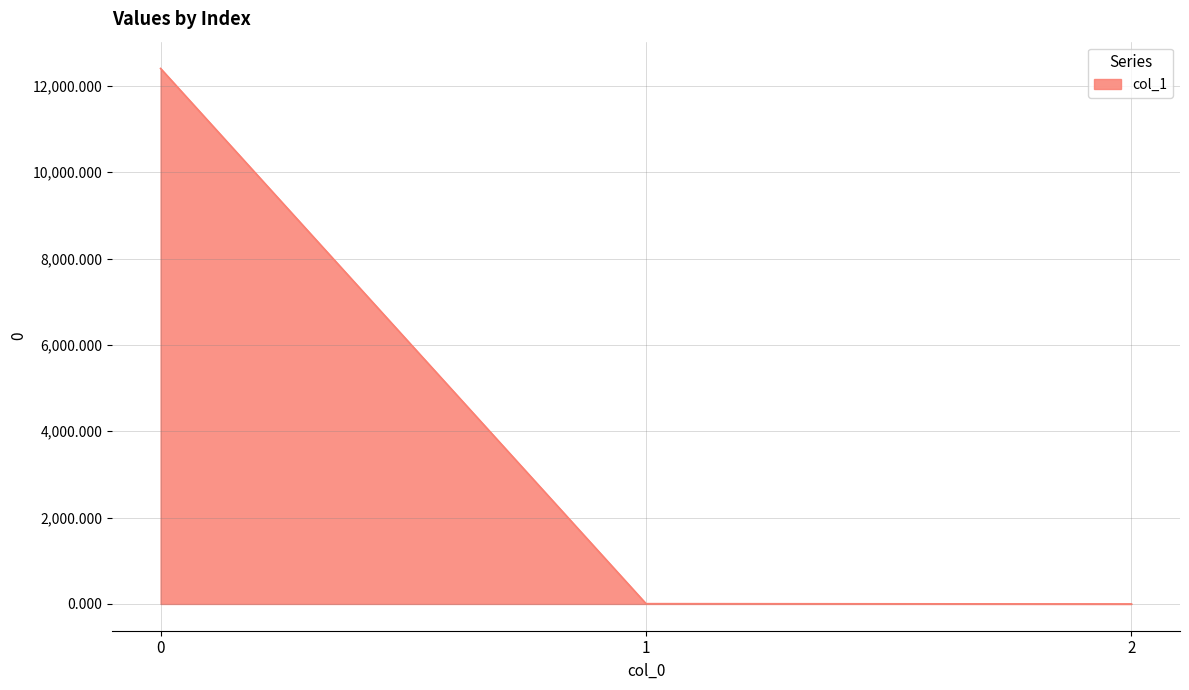

What is the difference between the maximum and minimum values?

12402.9